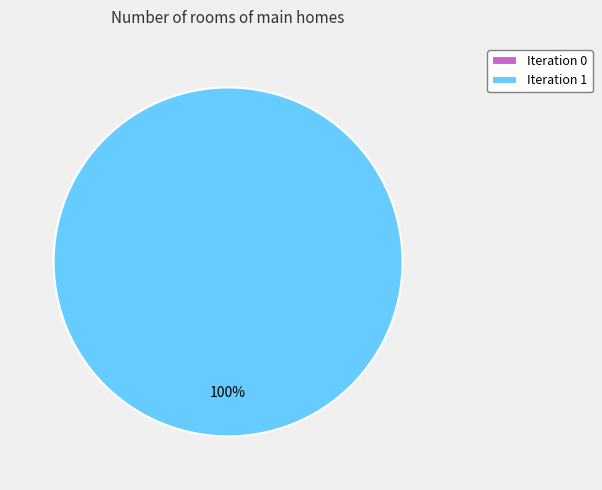

What is the total percentage of 1 and 0?

100.0%